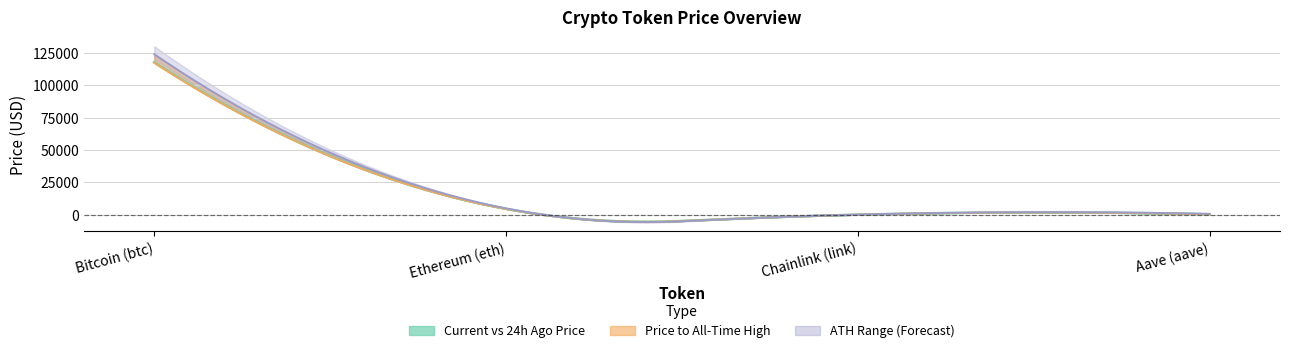

What is the label of the 4th point from the left?

Aave (aave)